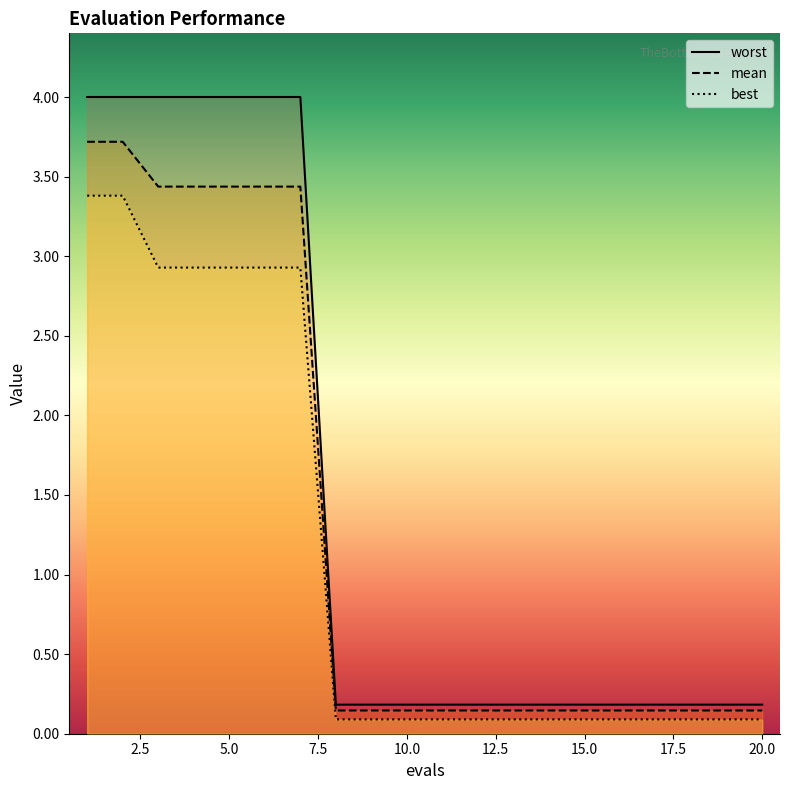

Rank the series by their maximum value, from lowest to highest.

best_line, mean_line, worst_line